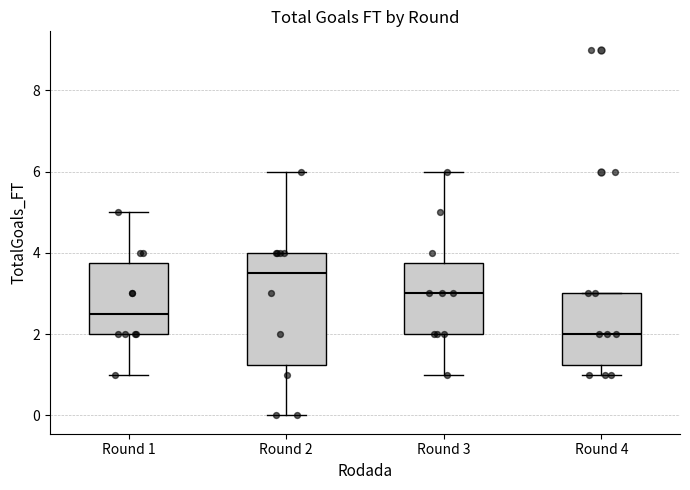

Comparing the boxes themselves (not the whiskers), which one is the tallest?

Round 2